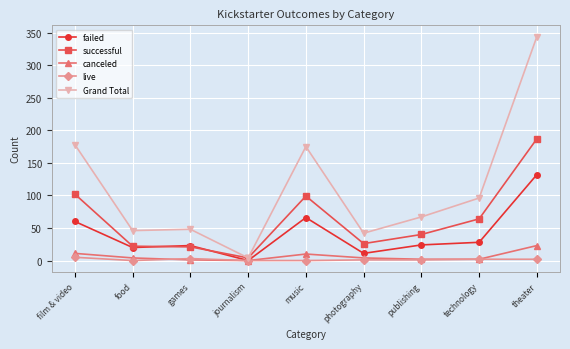

What is the spread (max minus min) of values at games?

47